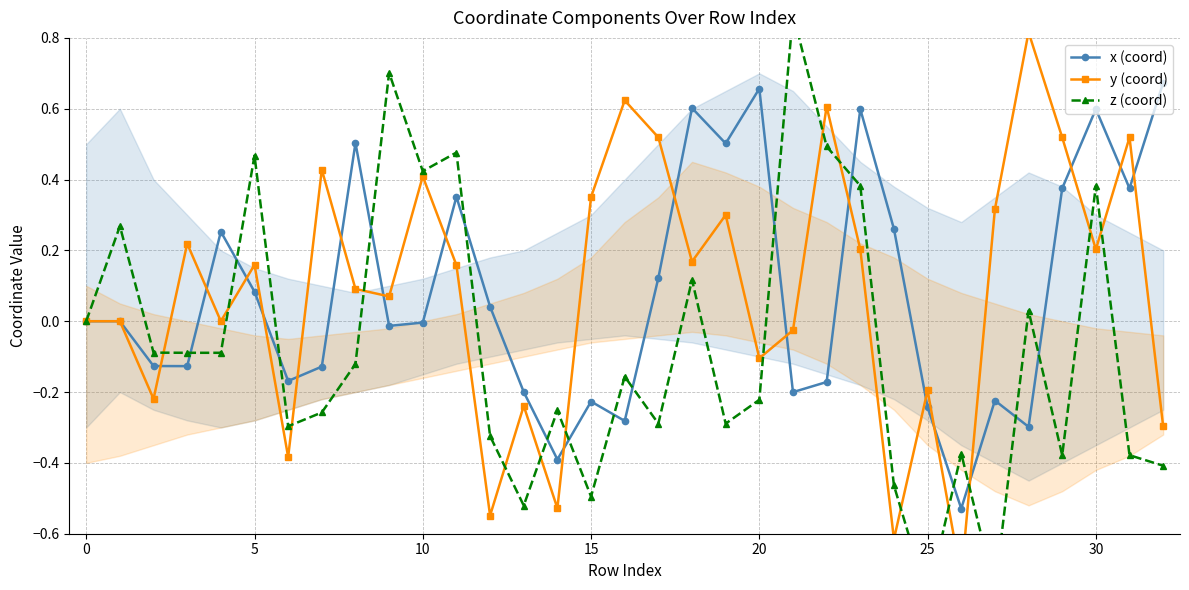

Which series ends up on top after the final intersection of x (coord) and y (coord)?

x (coord)